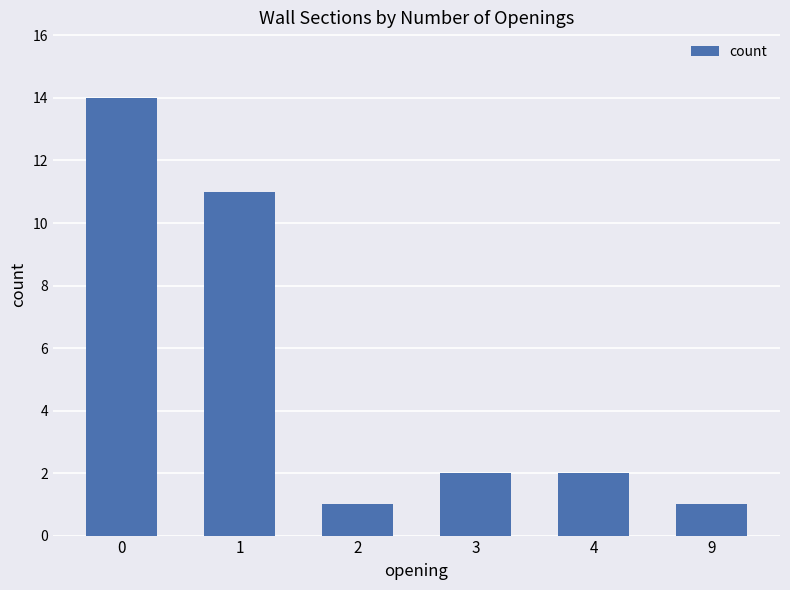

What is the ratio of the value at 0 to the value at 2?

14.0